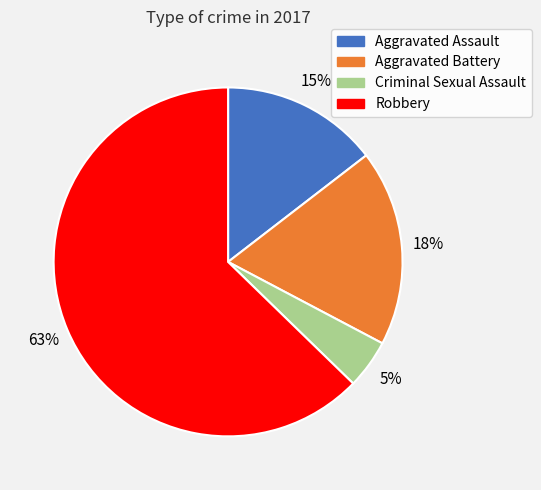

Between Robbery and Criminal Sexual Assault, which is larger?

Robbery